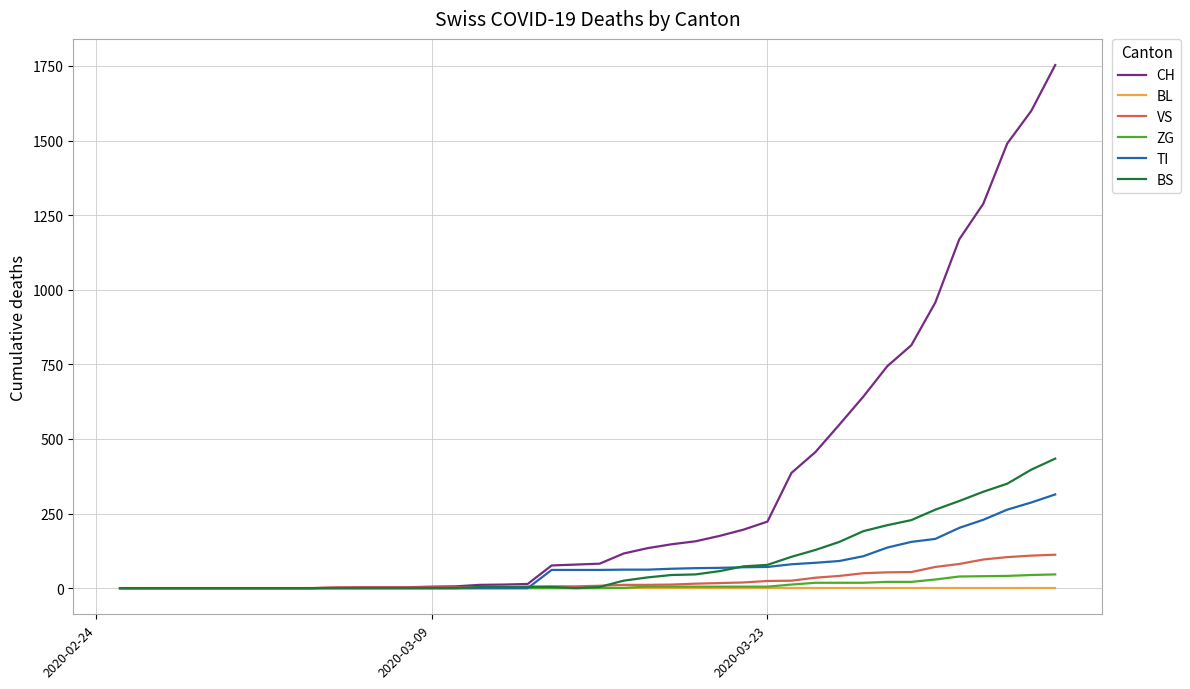

Which series has the largest range (max minus min)?

CH